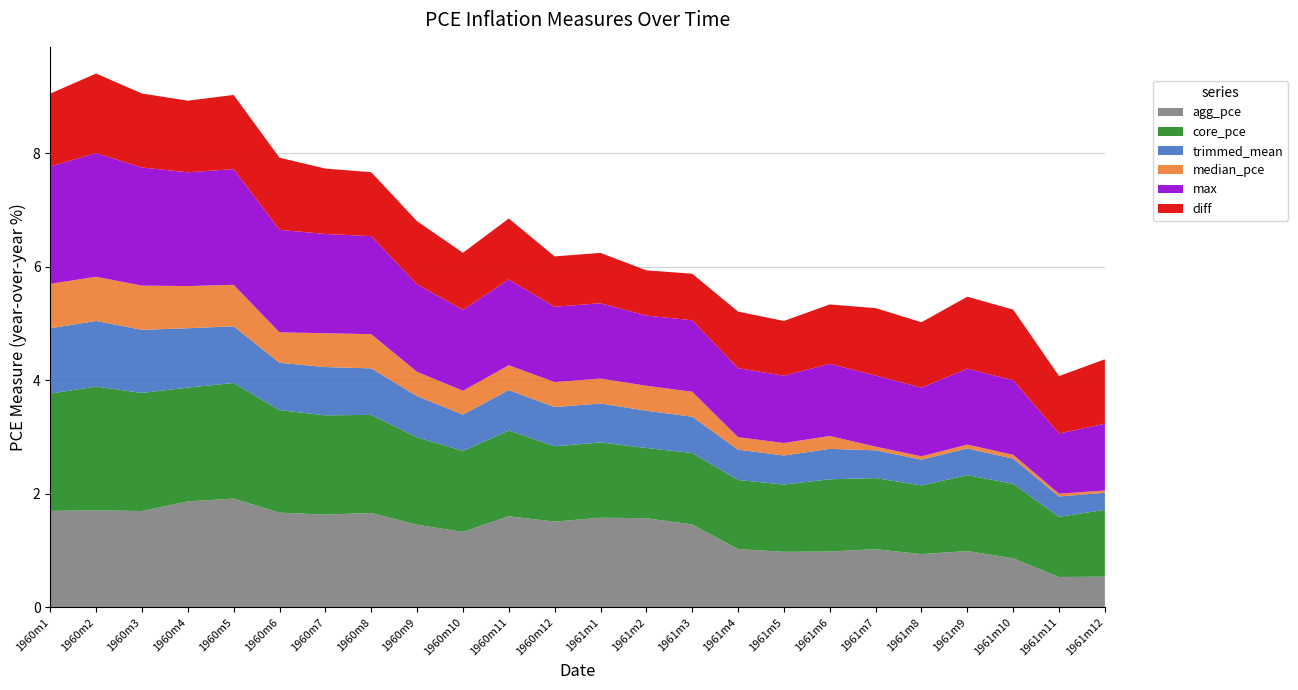

Reading right to left, what are all the values shown in this chart?

agg_pce: 0.5	0.5	0.9	1.0	0.9	1.0	1.0	1.0	1.0	1.5	1.6	1.6	1.5	1.6	1.3	1.5	1.7	1.6	1.7	1.9	1.9	1.7	1.7	1.7
core_pce: 1.2	1.1	1.3	1.3	1.2	1.3	1.3	1.2	1.2	1.3	1.2	1.3	1.3	1.5	1.4	1.5	1.7	1.7	1.8	2.0	2.0	2.1	2.2	2.1
trimmed_mean: 0.3	0.4	0.4	0.5	0.5	0.5	0.5	0.5	0.5	0.6	0.7	0.7	0.7	0.7	0.6	0.7	0.8	0.9	0.8	1.0	1.0	1.1	1.2	1.1
median_pce: 0.0	0.0	0.1	0.1	0.1	0.1	0.2	0.2	0.2	0.4	0.4	0.4	0.4	0.4	0.4	0.4	0.6	0.6	0.5	0.7	0.7	0.8	0.8	0.8
max: 1.2	1.1	1.3	1.3	1.2	1.3	1.3	1.2	1.2	1.3	1.2	1.3	1.3	1.5	1.4	1.5	1.7	1.7	1.8	2.0	2.0	2.1	2.2	2.1
diff: 1.1	1.0	1.2	1.3	1.2	1.2	1.0	1.0	1.0	0.8	0.8	0.9	0.9	1.1	1.0	1.1	1.1	1.2	1.3	1.3	1.3	1.3	1.4	1.3